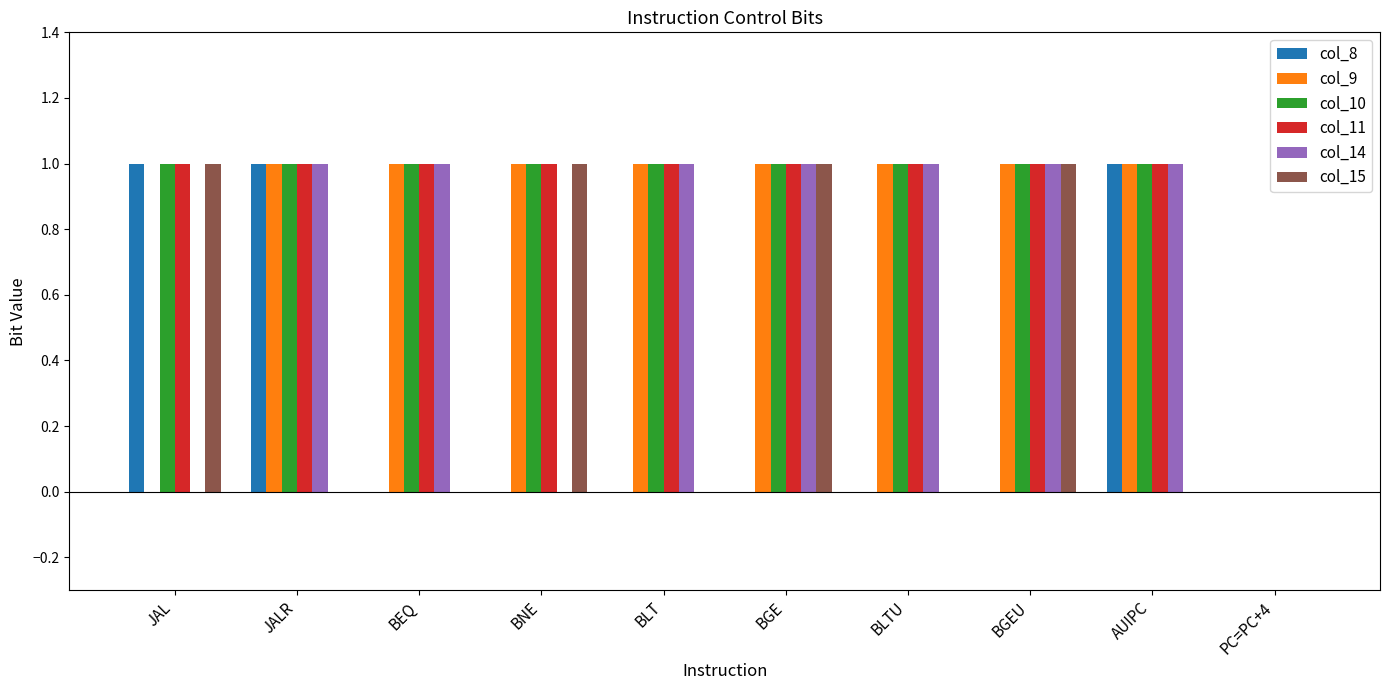

How many series are shown in this chart?

6